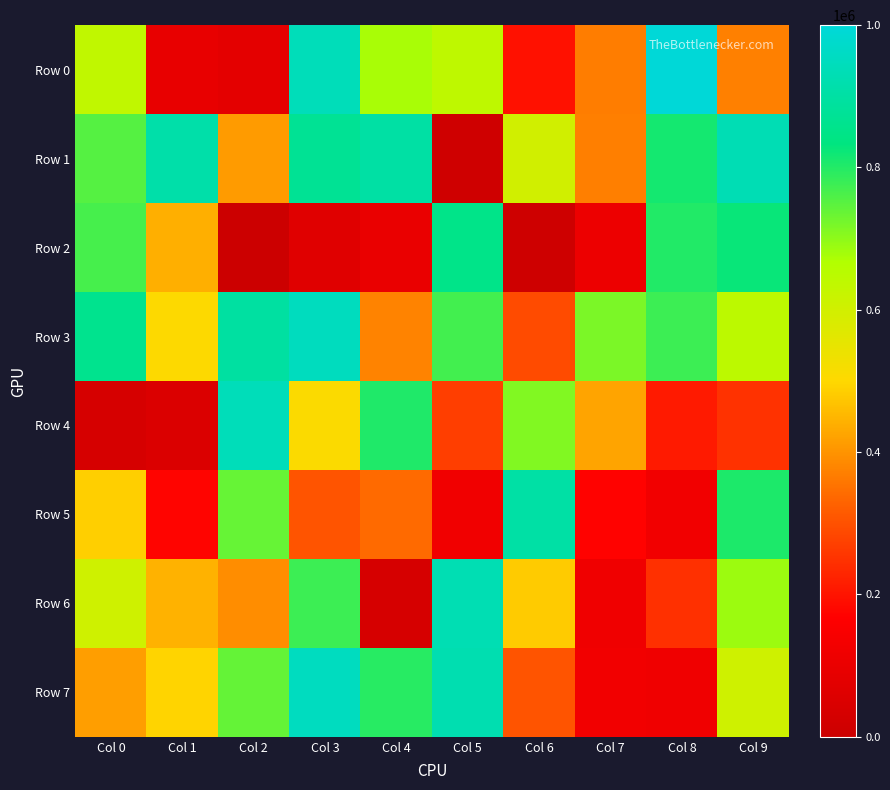

Reading left to right, what are all the values shown in this chart?

Row 0: Col 0=636683	Col 1=93677	Col 2=80989	Col 3=940630	Col 4=675155	Col 5=639717	Col 6=195847	Col 7=367275	Col 8=997019	Col 9=372469
Row 1: Col 0=752695	Col 1=911827	Col 2=411167	Col 3=873038	Col 4=900521	Col 5=12566	Col 6=601238	Col 7=369839	Col 8=814440	Col 9=930723
Row 2: Col 0=766012	Col 1=440060	Col 2=859	Col 3=69806	Col 4=100105	Col 5=850741	Col 6=9527	Col 7=110881	Col 8=801328	Col 9=824410
Row 3: Col 0=859805	Col 1=502479	Col 2=895712	Col 3=949735	Col 4=375485	Col 5=770791	Col 6=289439	Col 7=716881	Col 8=776951	Col 9=644202
Row 4: Col 0=35969	Col 1=52665	Col 2=939749	Col 3=506055	Col 4=803860	Col 5=268860	Col 6=712409	Col 7=425522	Col 8=209239	Col 9=249741
Row 5: Col 0=487019	Col 1=174533	Col 2=738056	Col 3=305601	Col 4=340165	Col 5=124062	Col 6=902474	Col 7=171373	Col 8=127873	Col 9=805576
Row 6: Col 0=607062	Col 1=443558	Col 2=392513	Col 3=776760	Col 4=33453	Col 5=928574	Col 6=481817	Col 7=119706	Col 8=247982	Col 9=687245
Row 7: Col 0=415720	Col 1=493425	Col 2=738817	Col 3=951386	Col 4=795200	Col 5=925256	Col 6=305859	Col 7=126683	Col 8=119691	Col 9=606993